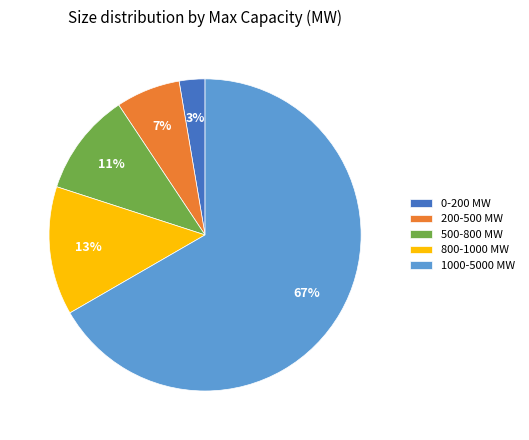

To the nearest percent, what portion does 800-1000 MW represent?

13%